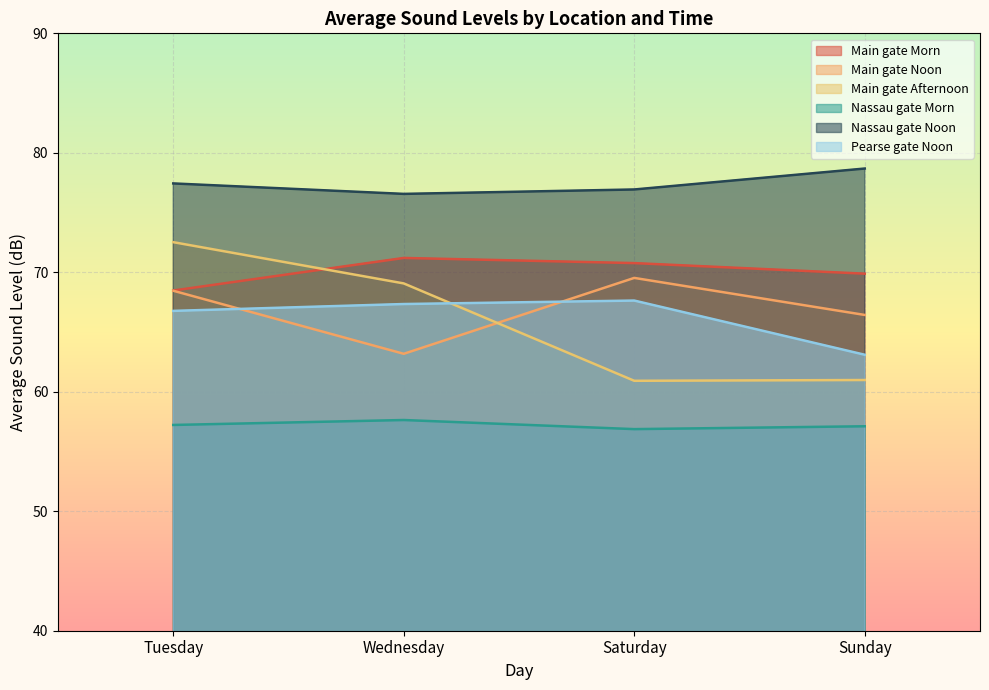

The Main gate Afternoon series shows 72.5 at Tuesday. True or false?

True